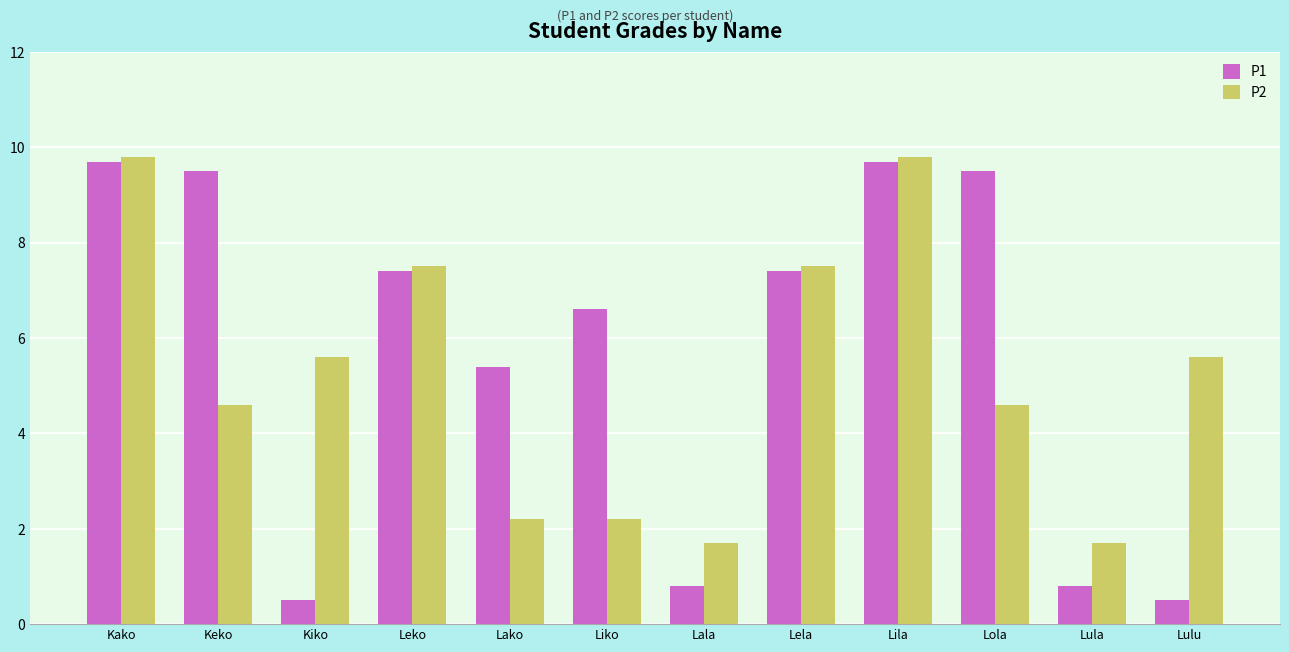

What is the highest value of the P1 series?

9.7